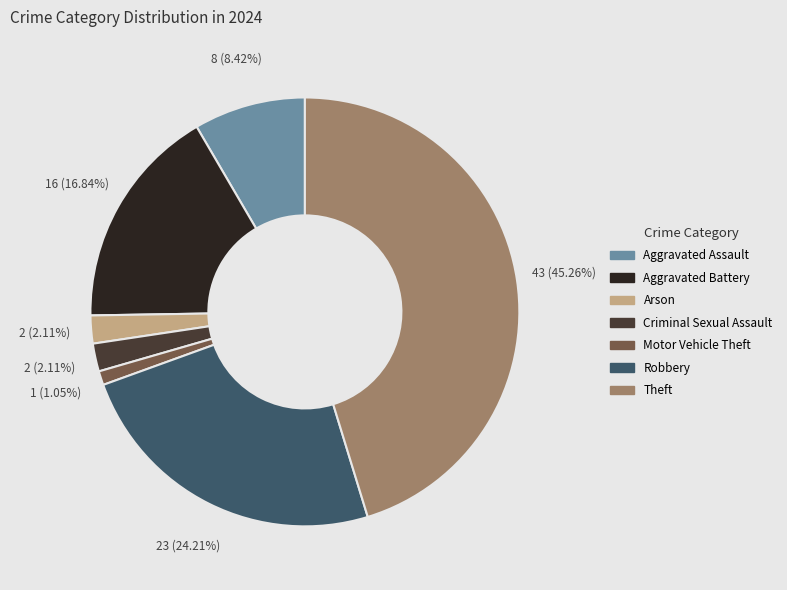

Does any single category account for the majority?

No